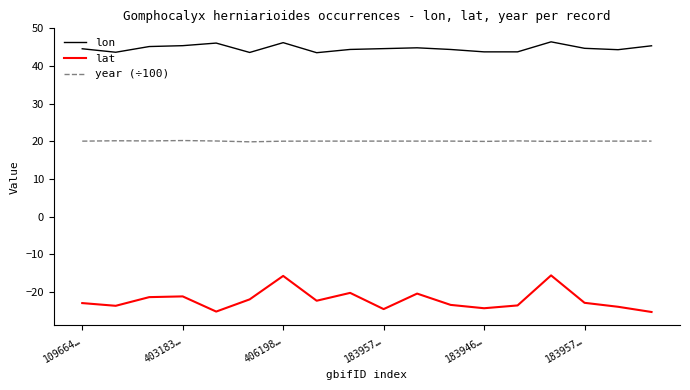

Rank the series by their average value, from lowest to highest.

lat, year (÷100), lon